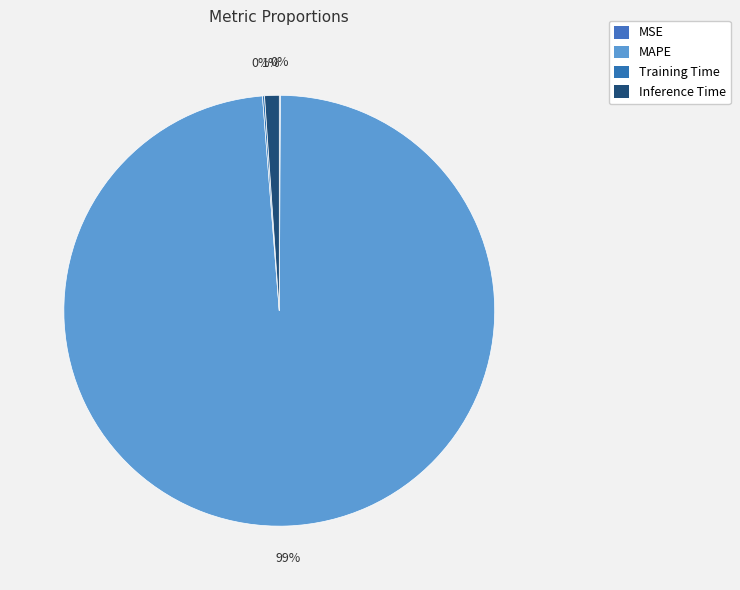

To the nearest percent, what is the difference between the largest and smallest slice percentages?

99%